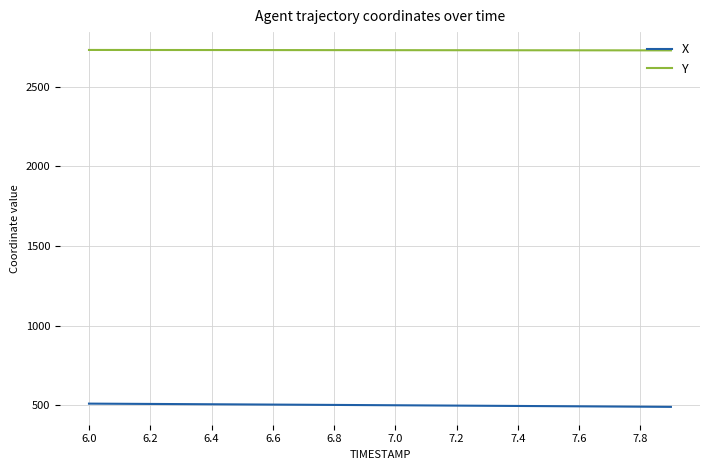

Which series has the largest total across all categories?

Y